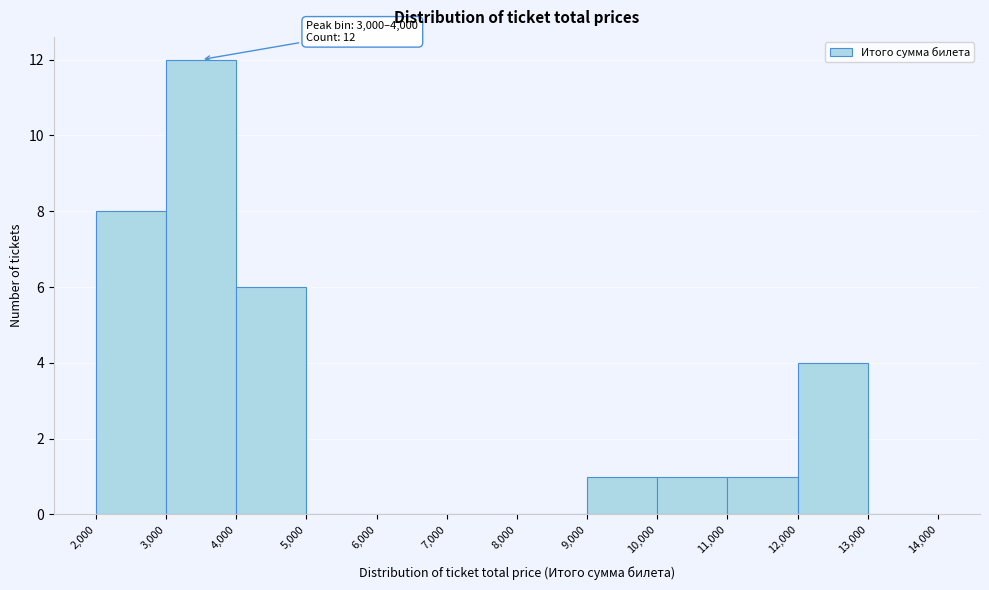

Which range on the x-axis has the tallest bar?

3,000 to 4,000